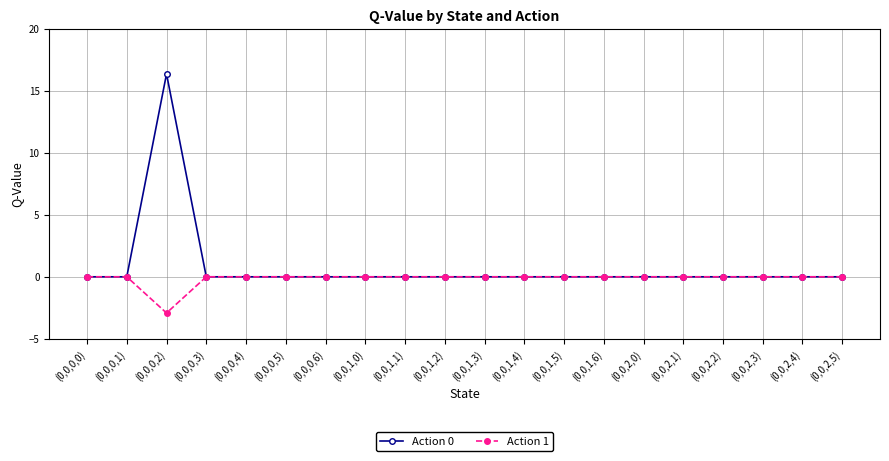

Count the number of data series in this chart.

2